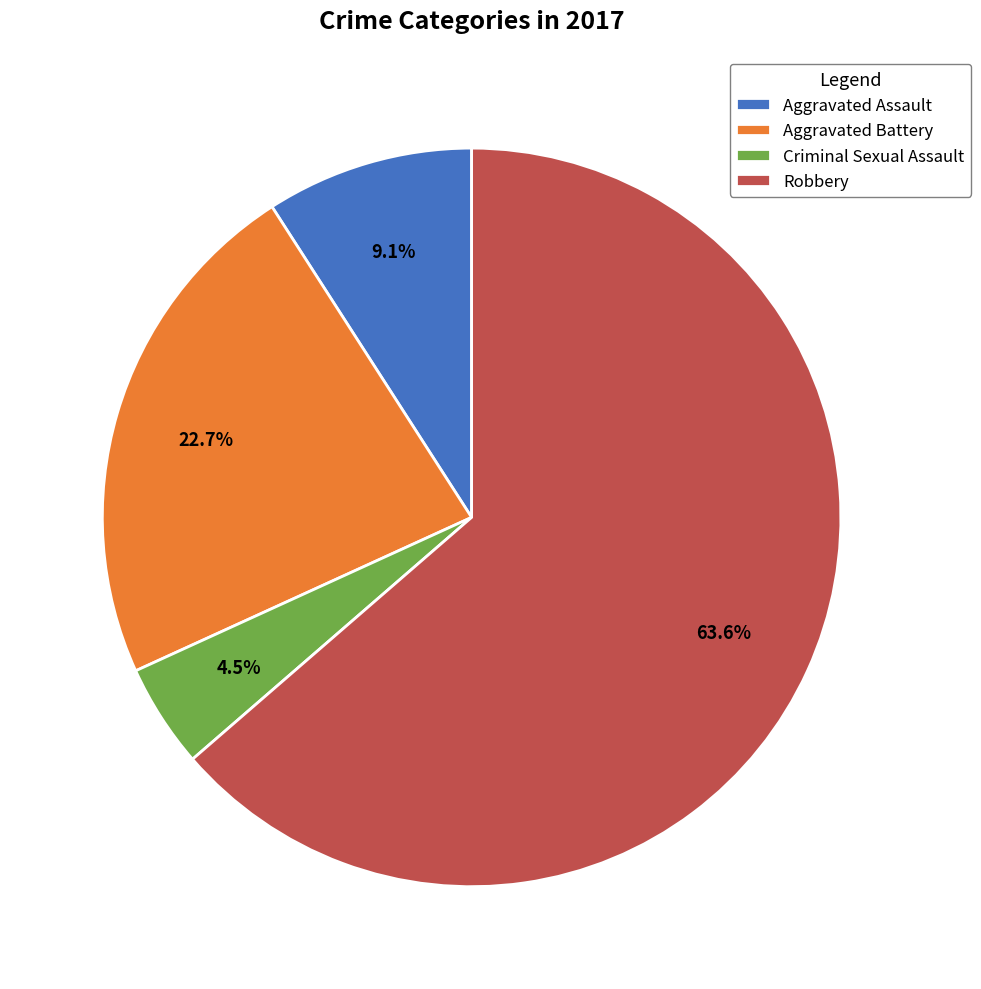

Is Robbery the majority of the pie?

Yes